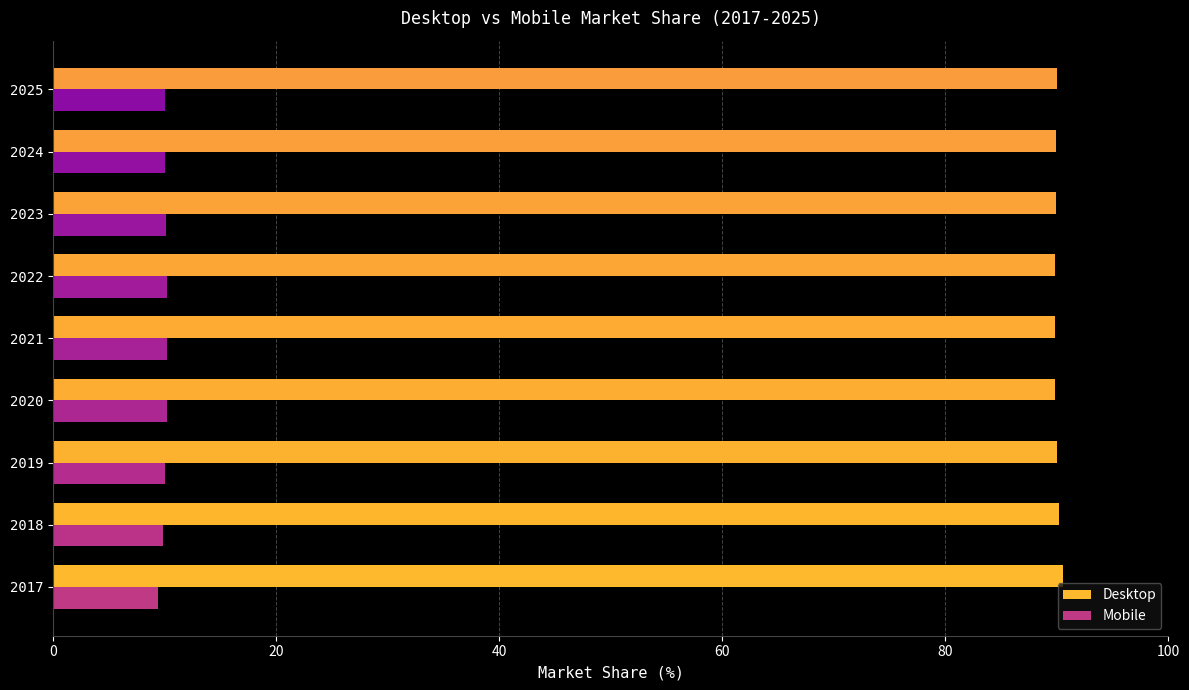

What is the minimum value for Desktop?

89.8